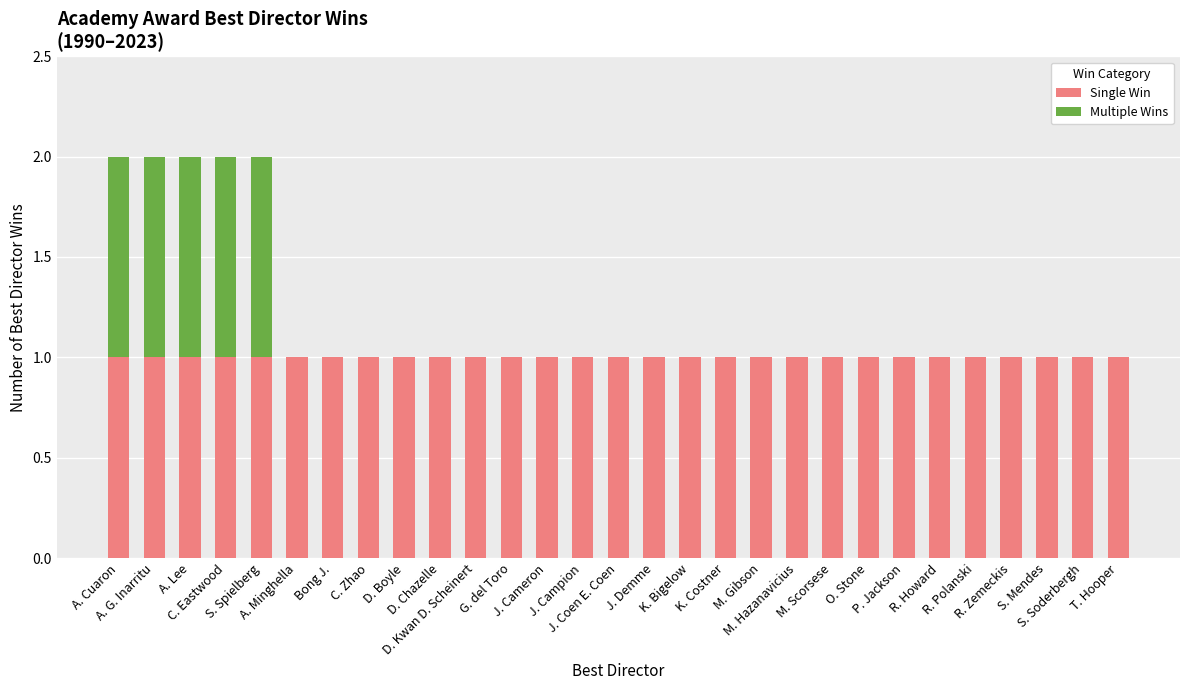

What is the sum of all Single Win values?

29